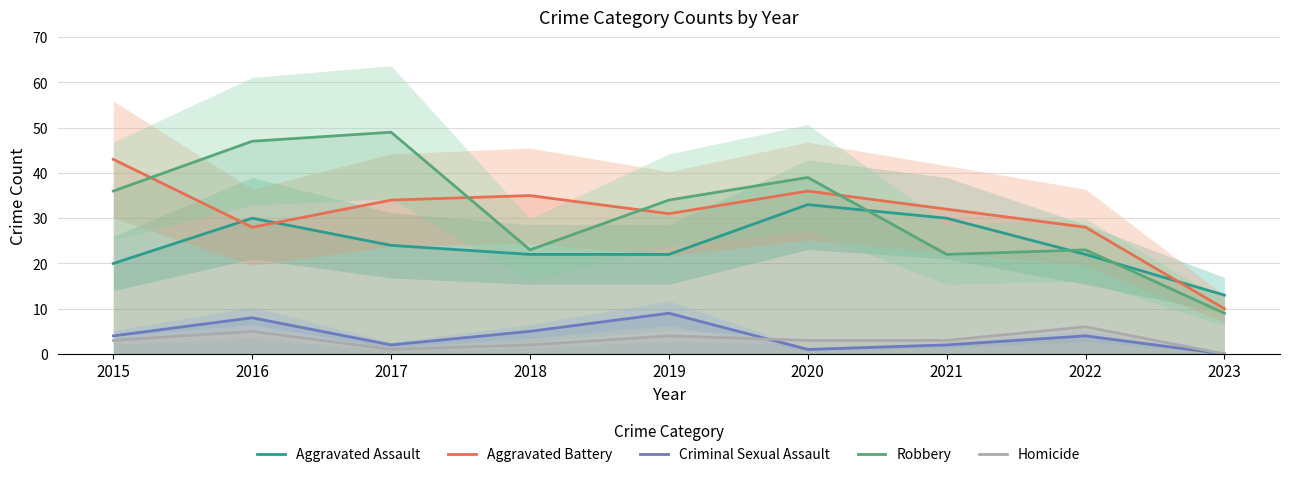

Which category has the highest value across all series?

2017